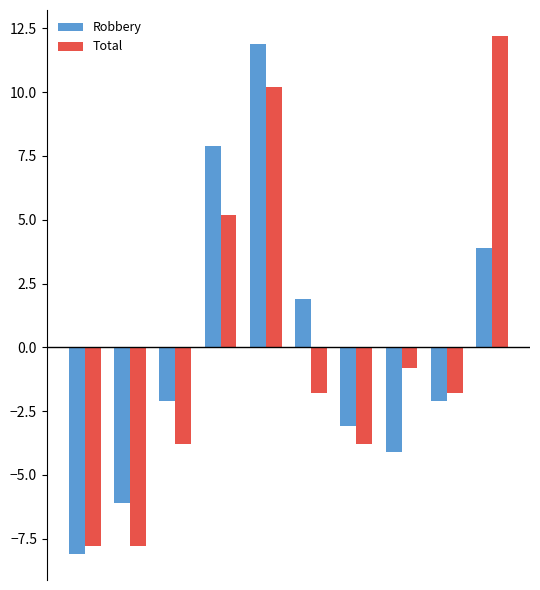

What is the highest value of the Robbery series?

11.9